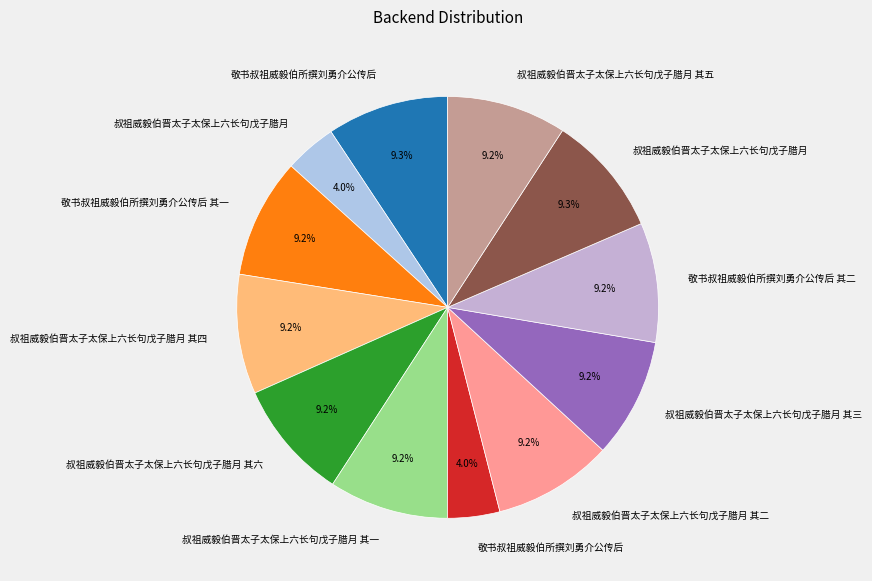

To the nearest percent, what is the average slice percentage?

8%